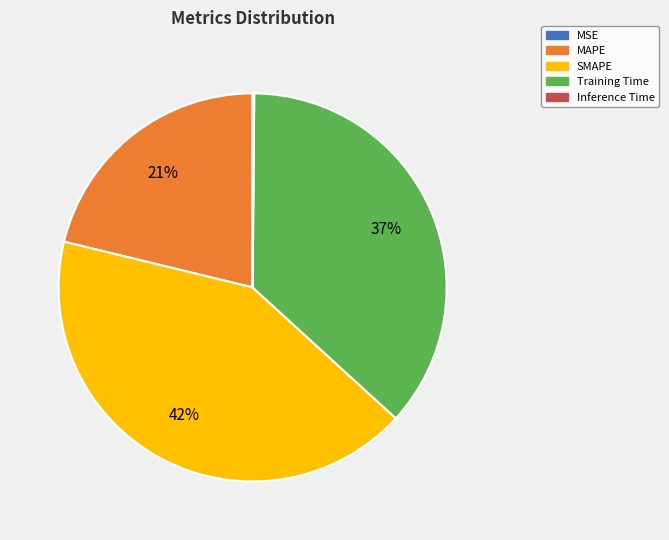

To the nearest percent, what is the average slice percentage?

20%